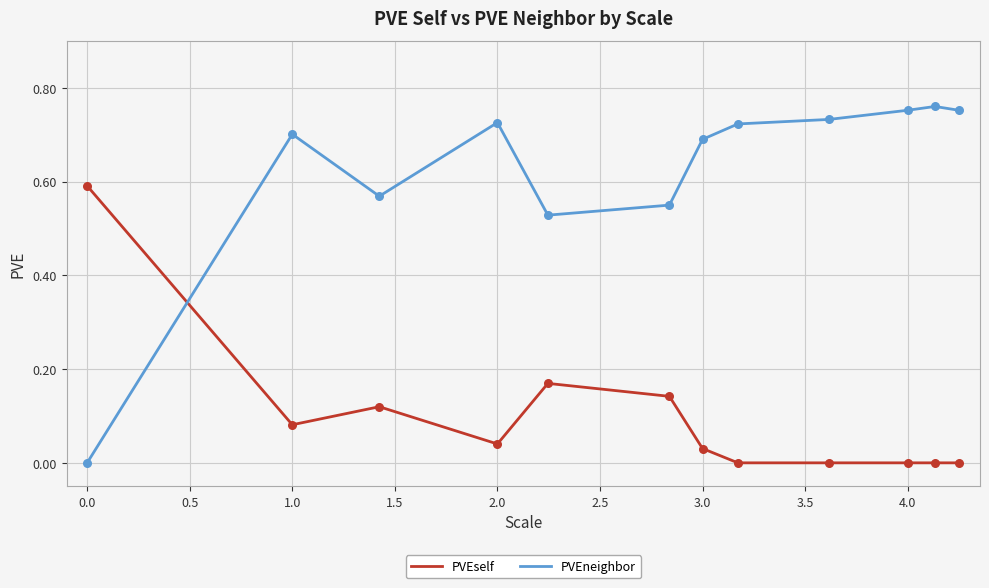

Which series has the largest range (max minus min)?

PVEneighbor